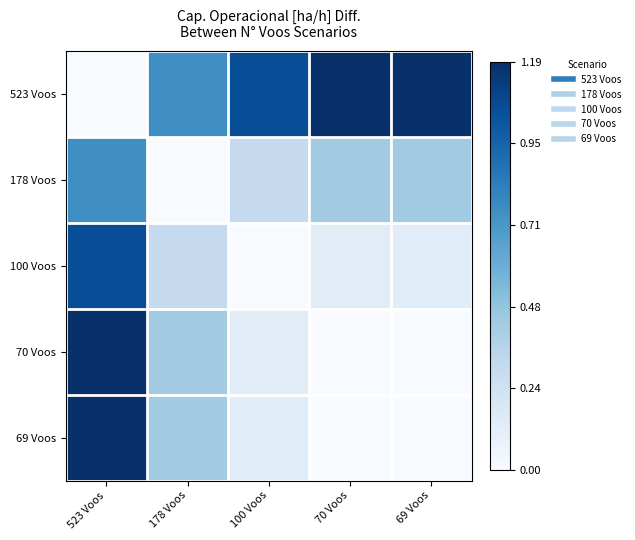

Which label corresponds to the smallest value in the chart?

523 Voos